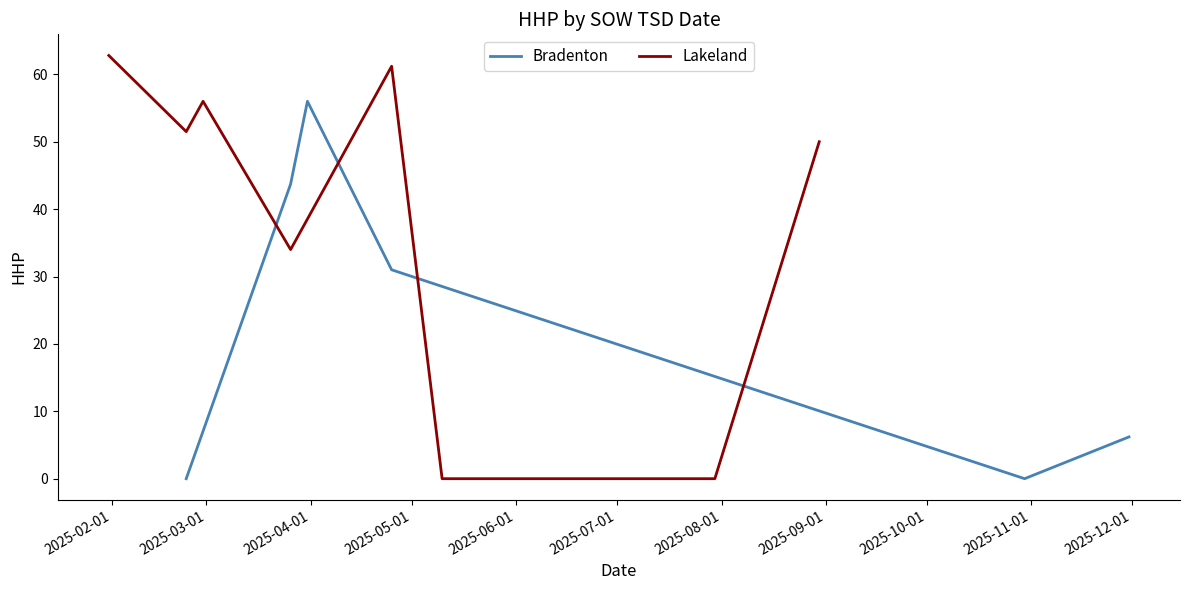

True or false: the data shows 0 at 2.

True